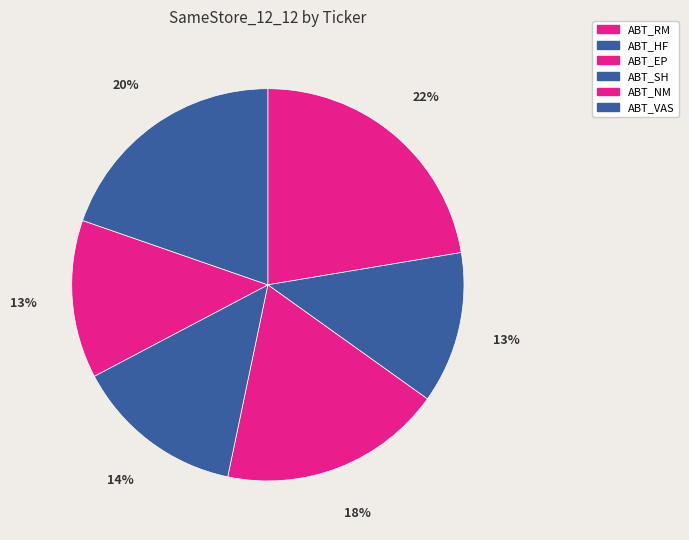

What is the total percentage of ABT_RM and ABT_SH?

36.4%